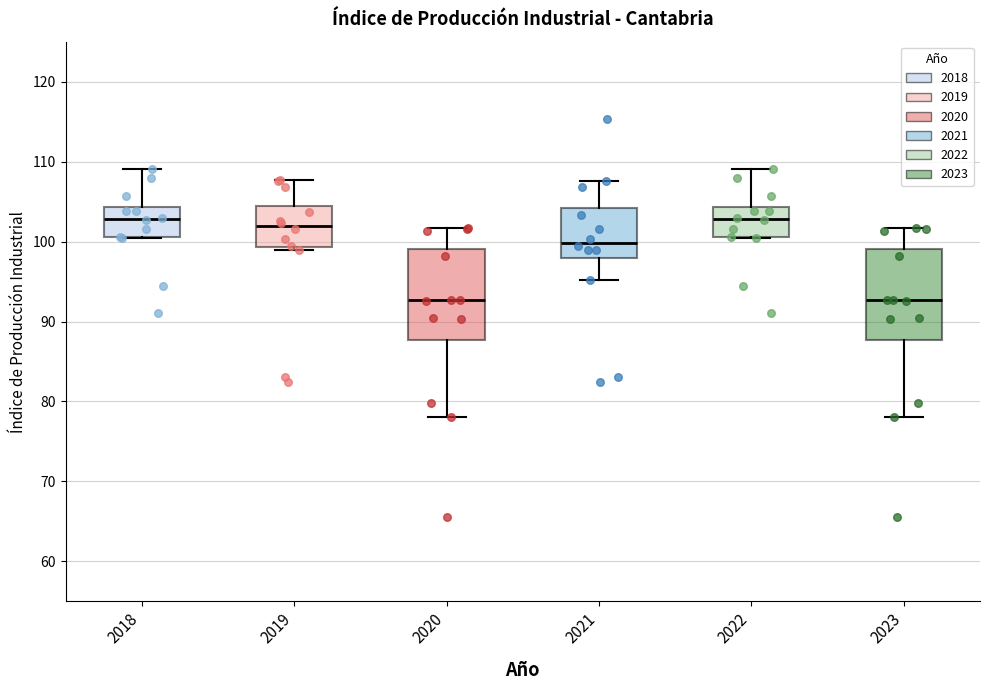

Reading left to right, read every box against the y-axis: the position of its median line, the range the box covers, and the ends of its whiskers. The values are not printed on the chart, so give them approximately, as read against the axis.

2018: median 103, box 101 to 104, whiskers 100 to 109
2019: median 102, box 99 to 104, whiskers 99 (just below the box's lower edge) to 108
2020: median 93, box 88 to 99, whiskers 78 to 102
2021: median 100, box 98 to 104, whiskers 95 to 108
2022: median 103, box 101 to 104, whiskers 100 to 109
2023: median 93, box 88 to 99, whiskers 78 to 102